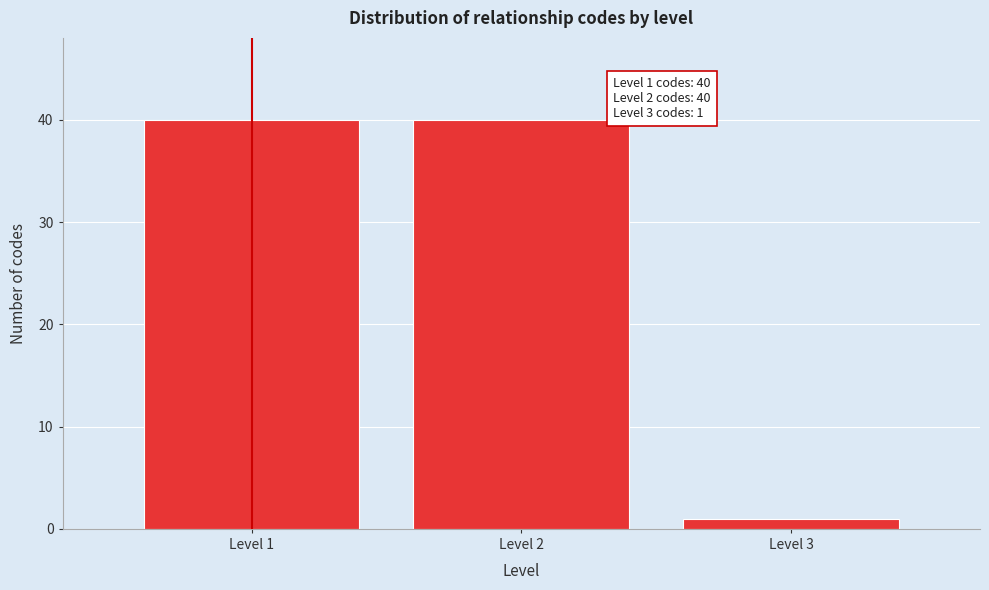

Reading left to right, list all the values displayed in this chart.

40	40	1